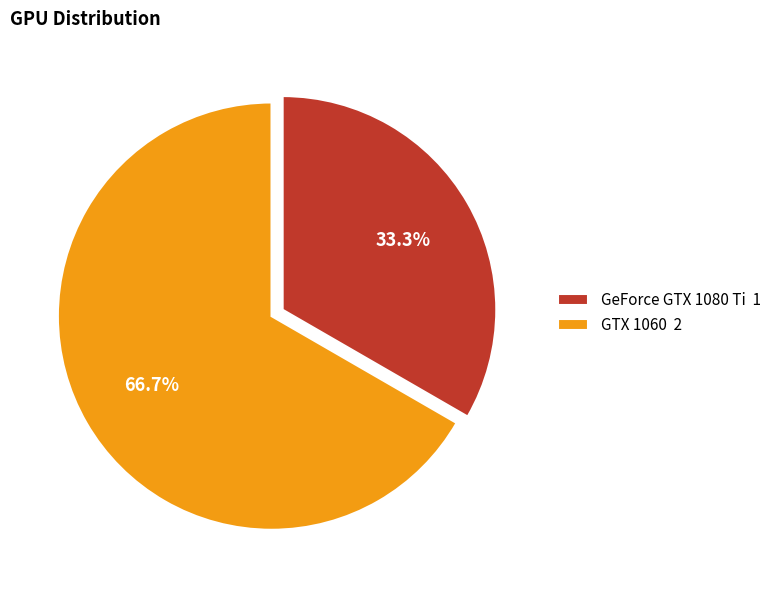

To the nearest percent, what is the difference between the GTX 1060 and GeForce GTX 1080 Ti slice percentages?

33%